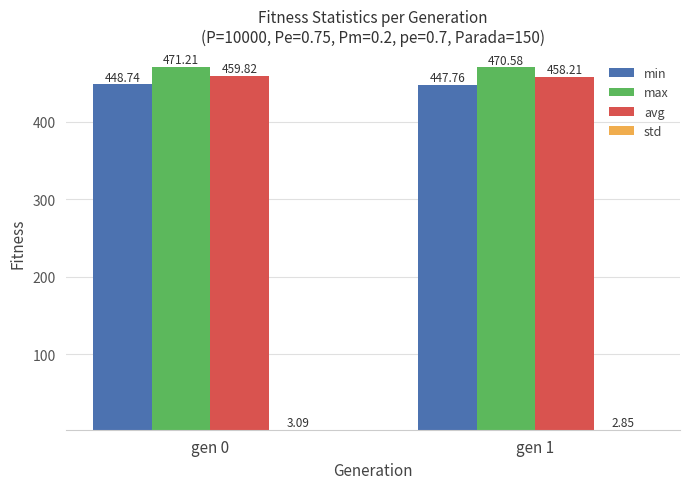

Which category has the lowest value in the avg series?

gen 1